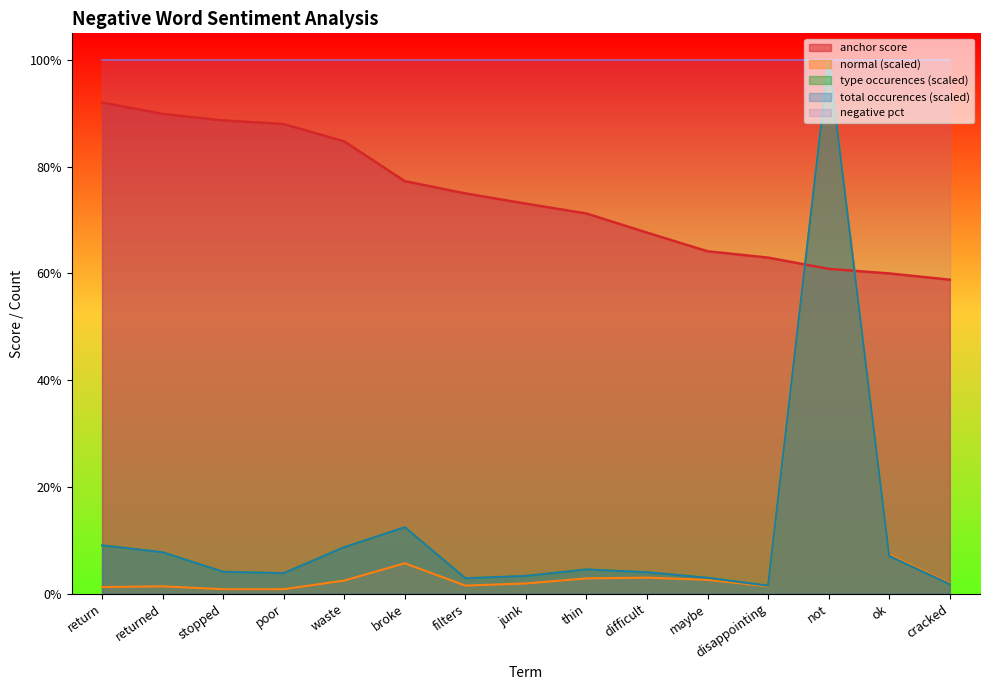

Which label corresponds to the smallest value in the chart?

stopped